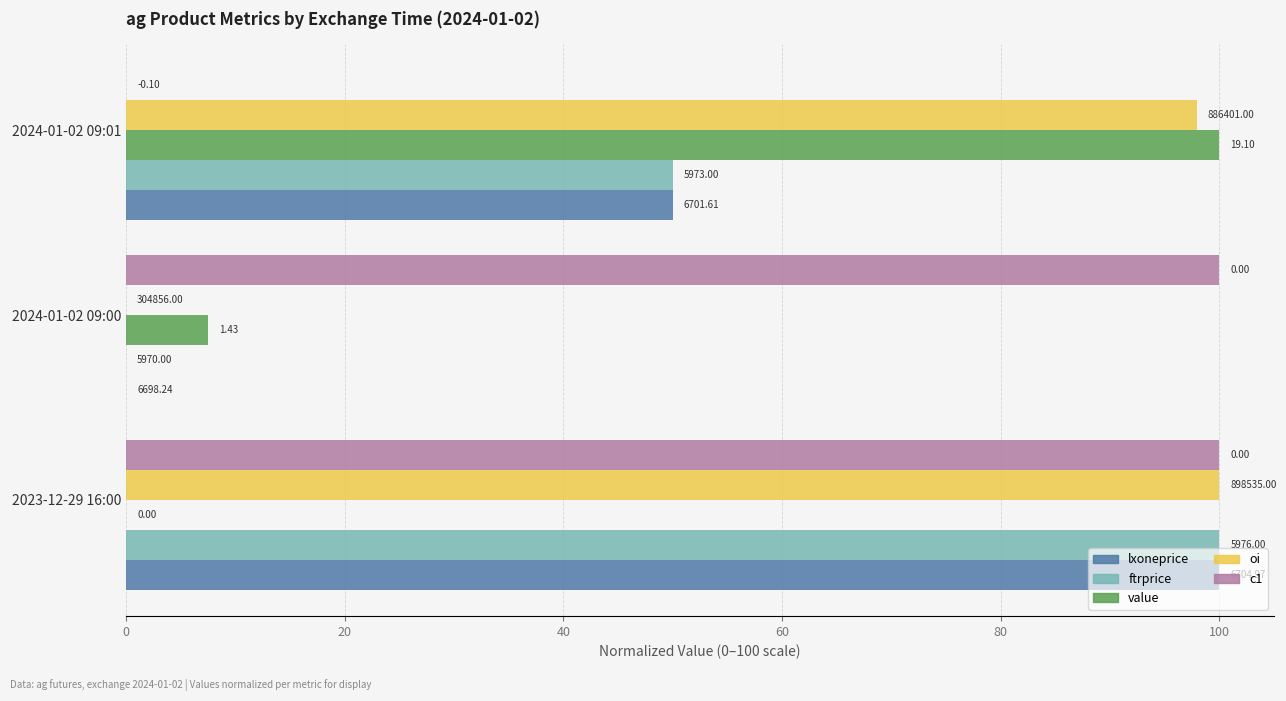

What are all the series names shown in the legend?

lxoneprice, ftrprice, value, oi, c1